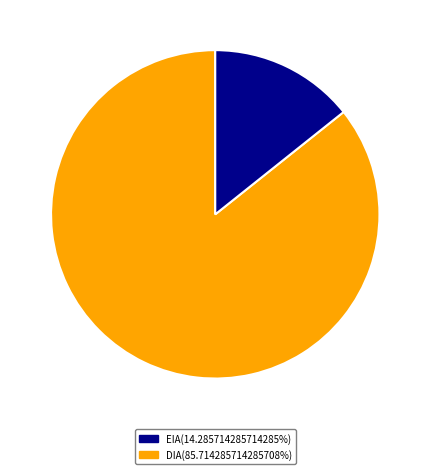

Is the sum of EIA(14.285714285714285%) and DIA(85.714285714285708%) greater than half?

Yes